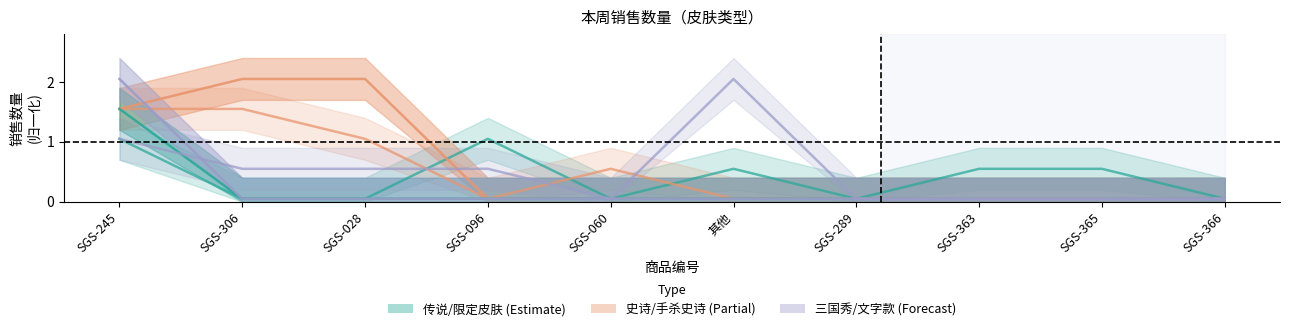

Is the value of 文字款 at SGS-060 greater than the value of 三国秀 at SGS-289?

No